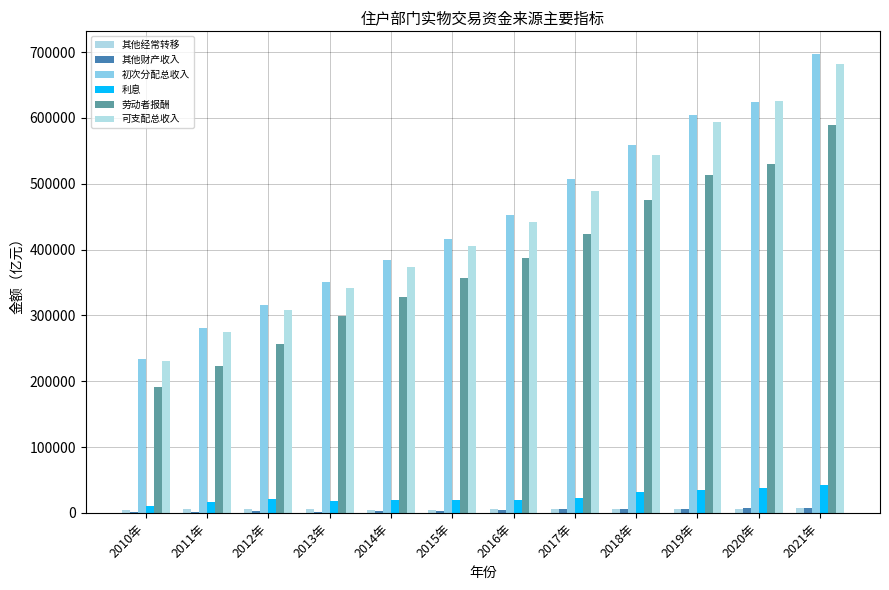

How many groups of bars are there?

12